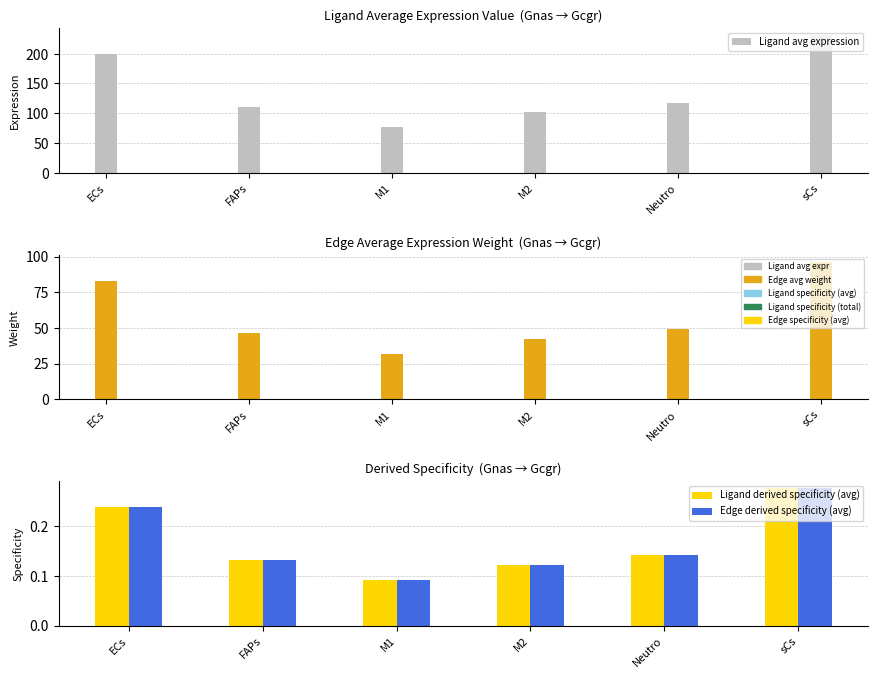

Which series changed the most between M1 and Neutro?

Ligand avg expression